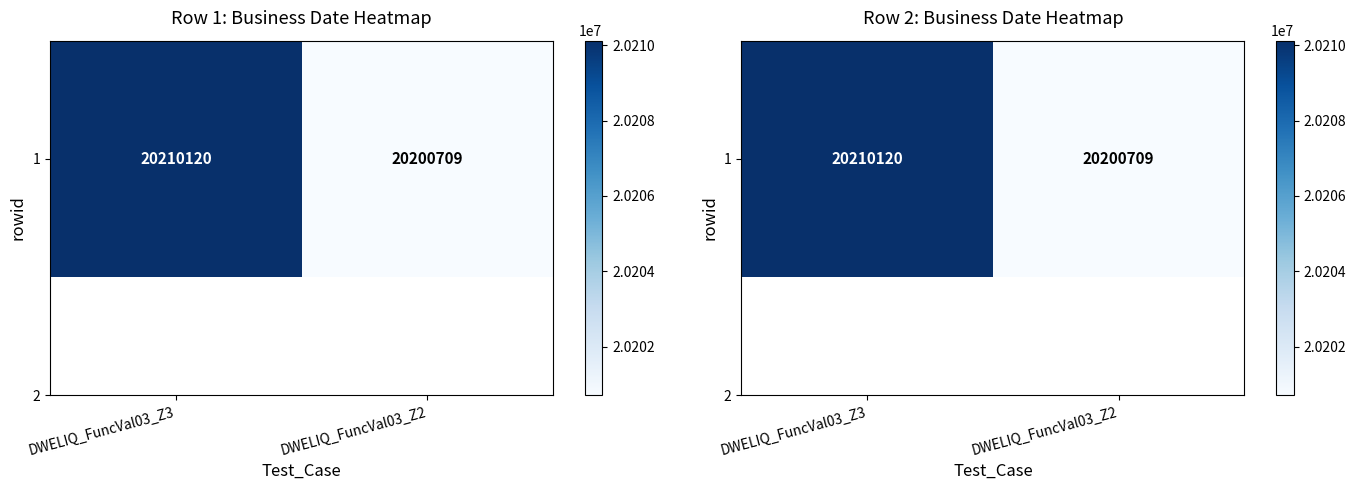

The chart shows a value of 20210120 at DWELIQ_FuncVal03_Z3. True or false?

True